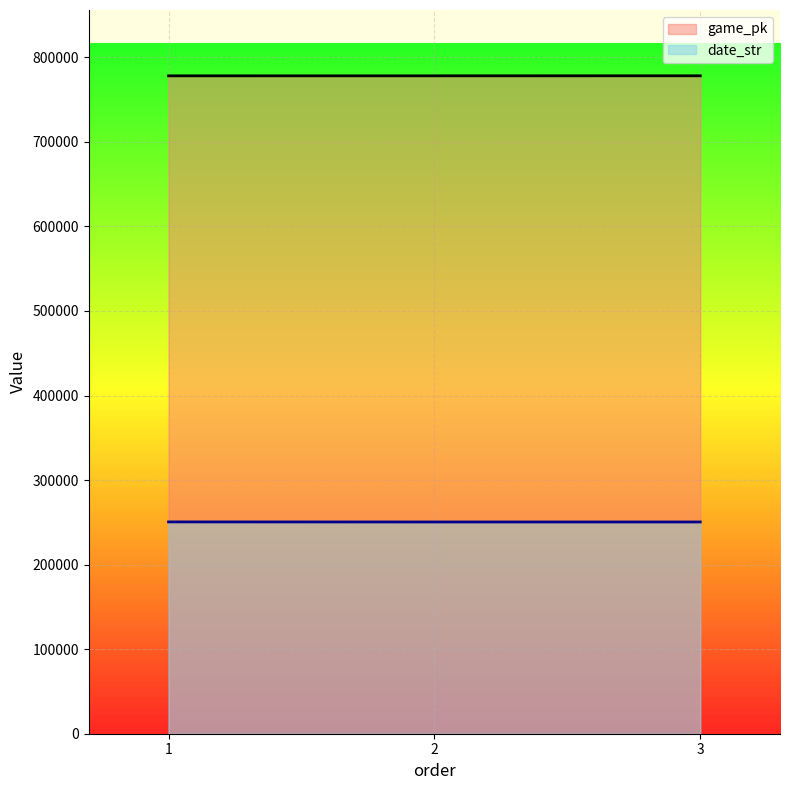

Is the value of date_str at 3 greater than the value of game_pk at 1?

No